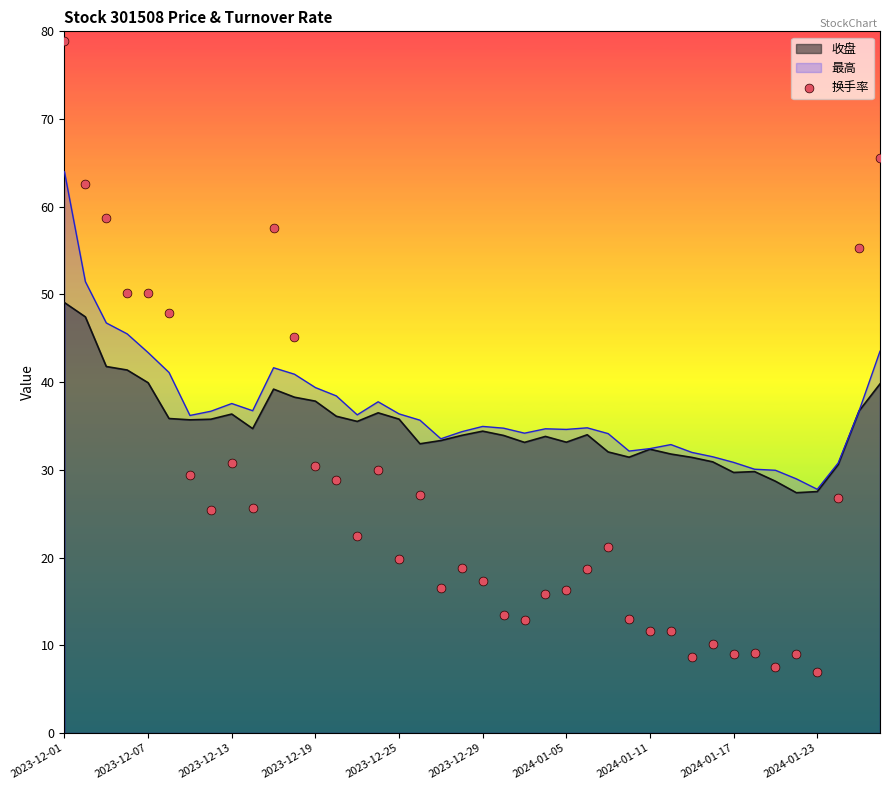

Between 2023-12-01 and 19, which is larger?

2023-12-01